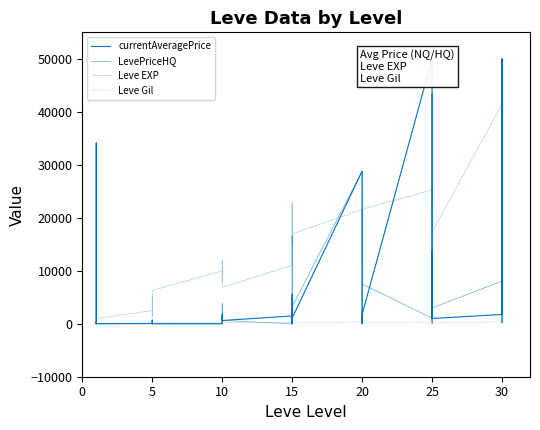

Reading right to left, list all the values displayed in this chart.

currentAveragePrice: 188.9	1347.3	50000.0	1751.2	995.0	13700.4	1471.0	13700.4	1012.3	50000.0	1750.2	0.0	680.3	649.8	3000.0	28800.0	1080.0	2000.0	0.0	5520.0	0.0	1471.0	608.1	903.3	1279.6	500.0	1758.6	0.0	0.0	300.0	695.3	0.0	106.5	41.2	0.0	293.4	92.0	0.0	34109.5	195.2
LevePriceHQ: 195.7	1548.7	50000.0	8050.1	2985.0	43333.3	0.0	43333.3	566.7	1037.4	7501.5	0.0	2572.0	393.3	9000.0	28800.0	3240.0	0.0	0.0	16560.0	0.0	0.0	610.0	1633.3	3838.7	0.0	0.0	0.0	0.0	300.0	0.0	0.0	0.0	0.0	0.0	1797.0	82.4	0.0	0.0	200.0
Leve EXP: 41410.0	21740.0	41410.0	41410.0	17310.0	43600.0	36390.0	26160.0	21650.0	25250.0	21600.0	7710.0	21600.0	17120.0	11560.0	21600.0	16920.0	16920.0	22790.0	14920.0	22790.0	11040.0	6880.0	8930.0	7880.0	12030.0	8930.0	9990.0	6280.0	3600.0	1420.0	5220.0	1420.0	2490.0	980.0	800.0	1330.0	1330.0	2040.0	800.0
Leve Gil: 440.0	175.0	296.0	372.0	126.0	715.0	379.0	203.0	229.0	326.0	230.0	101.0	281.0	485.0	101.0	344.0	174.0	170.0	234.0	172.0	468.0	230.0	175.0	284.0	168.0	230.0	169.0	191.0	169.0	170.0	140.0	293.0	169.0	139.0	112.0	112.0	115.0	114.0	114.0	113.0